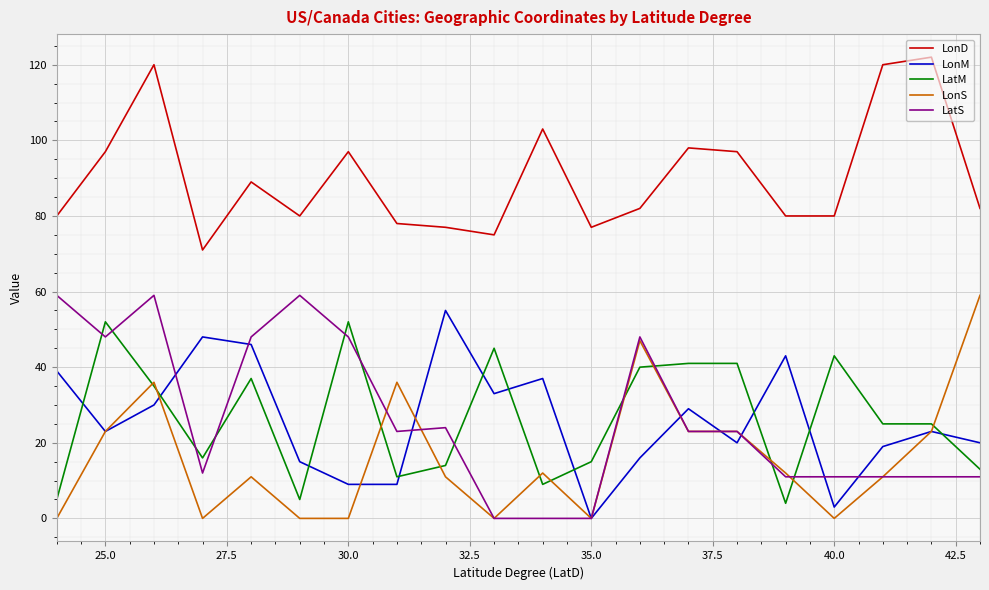

Which series ends up on top after the final intersection of LatM and LonM?

LonM